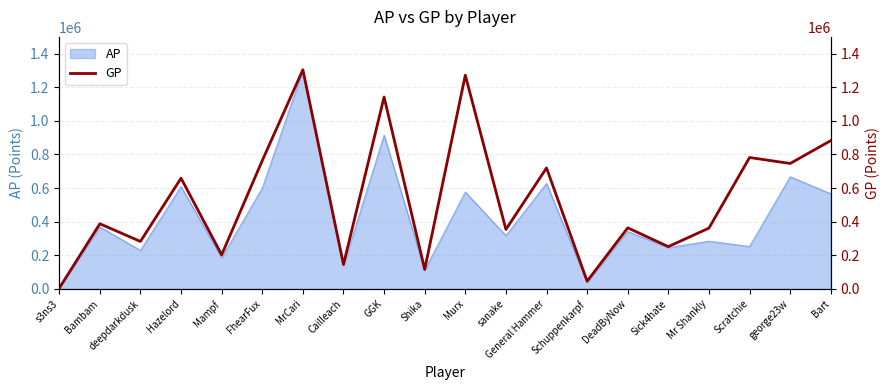

At which label is the value closest to 653944?

Hazelord